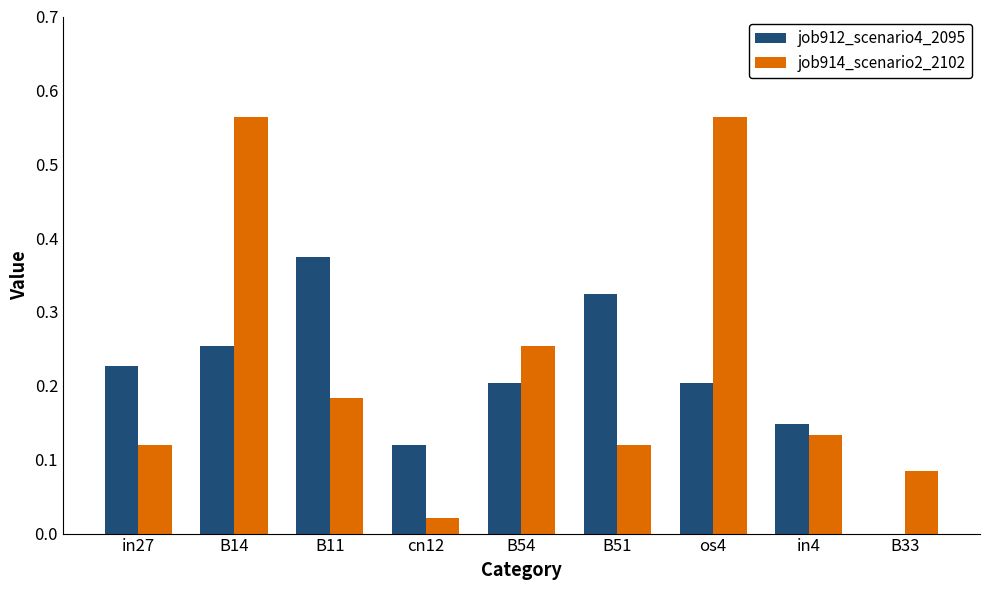

Which series changed the most between in27 and B33?

job912_scenario4_2095